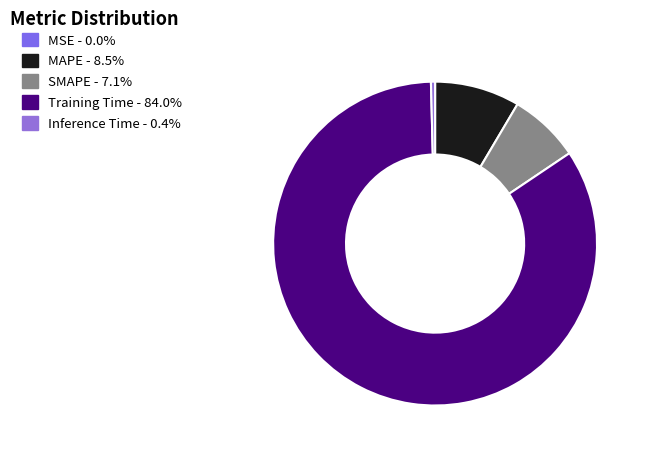

True or false: SMAPE accounts for 7% of the total.

True